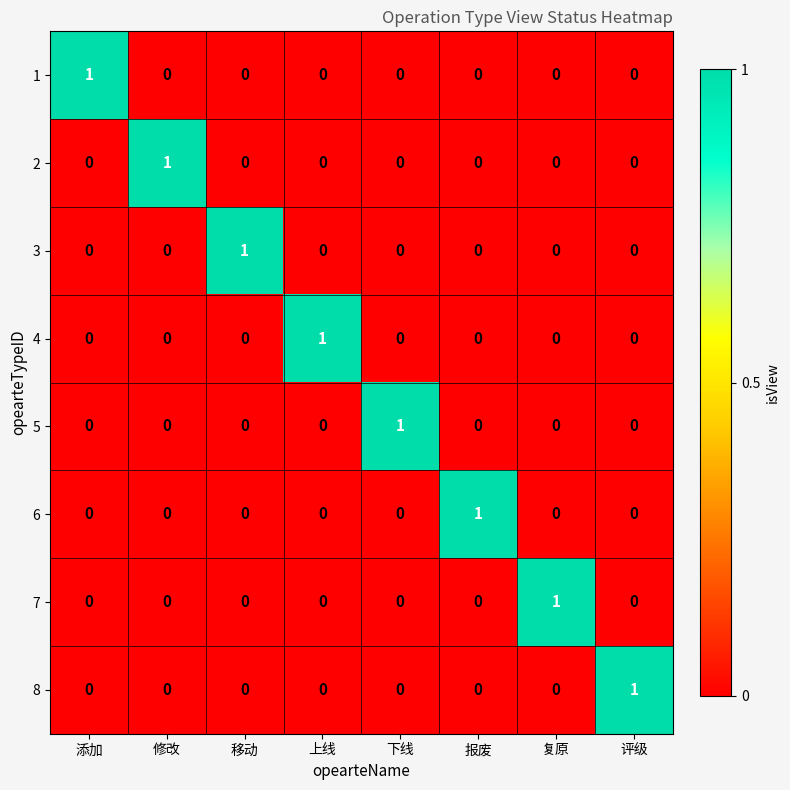

At how many categories does at least one series exceed 0?

8